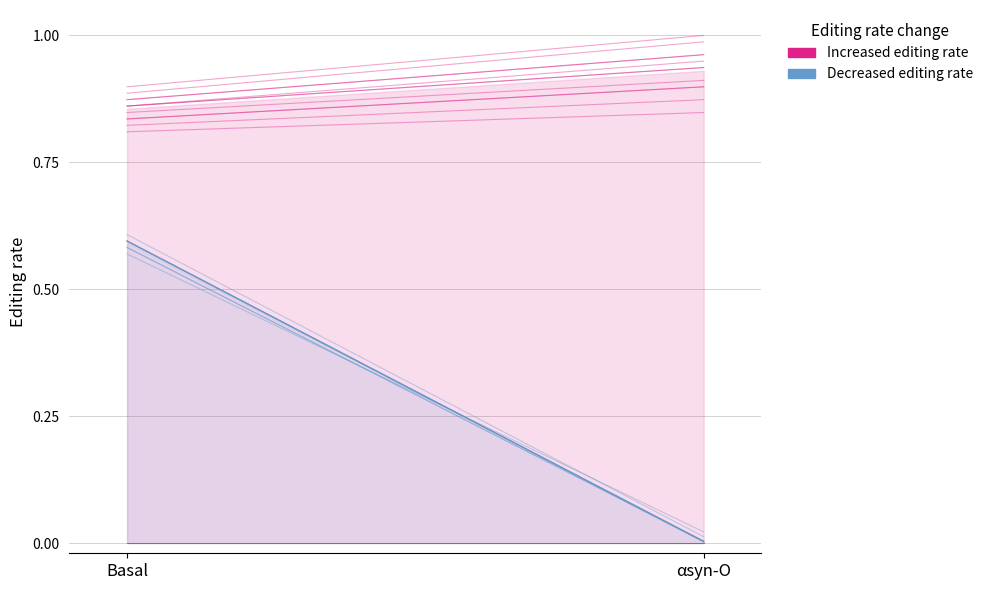

What is the spread (max minus min) of values at Basal?

0.9